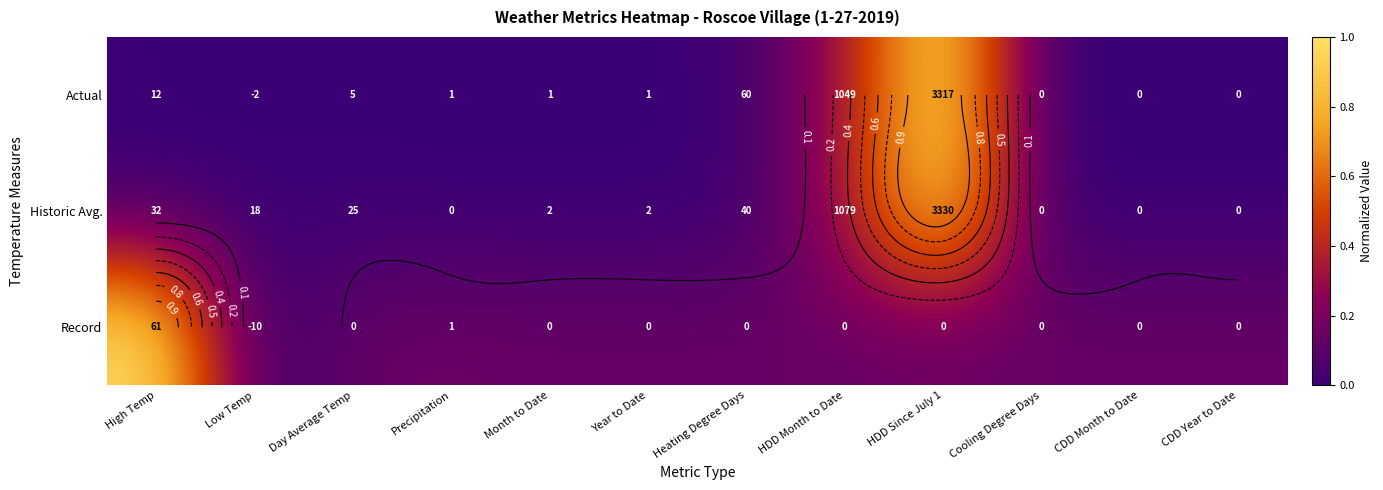

How many series are shown in this chart?

3